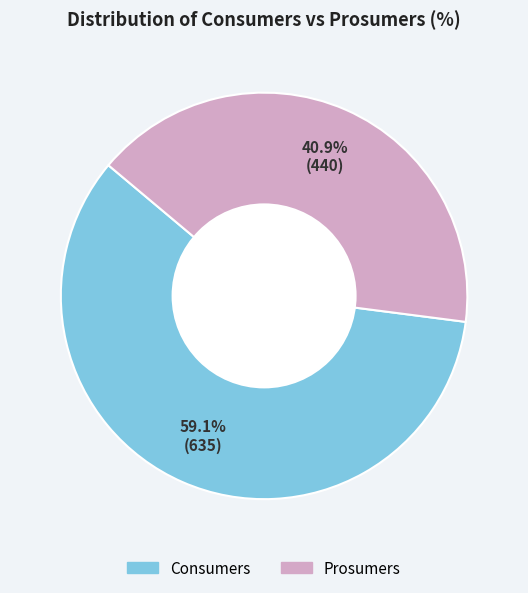

Does any single category account for the majority?

Yes